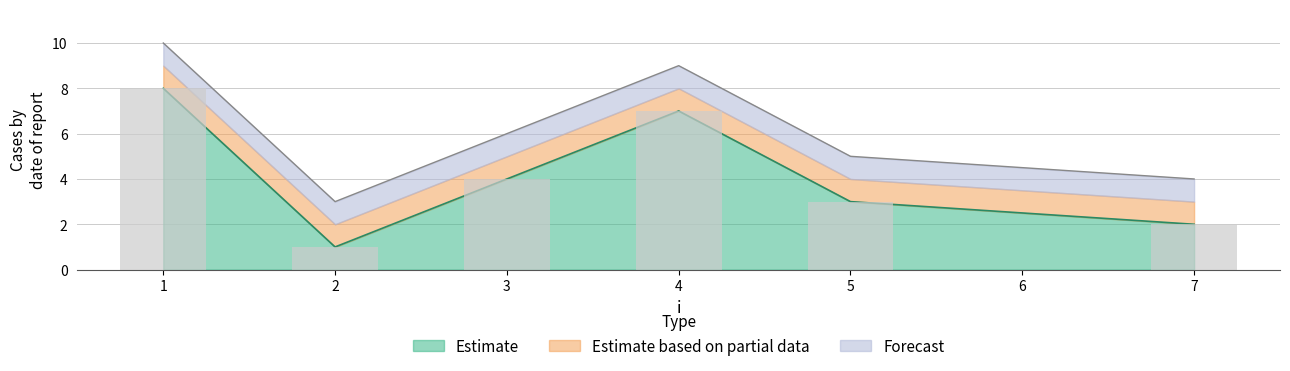

At which category does the chart reach its peak across all series?

1